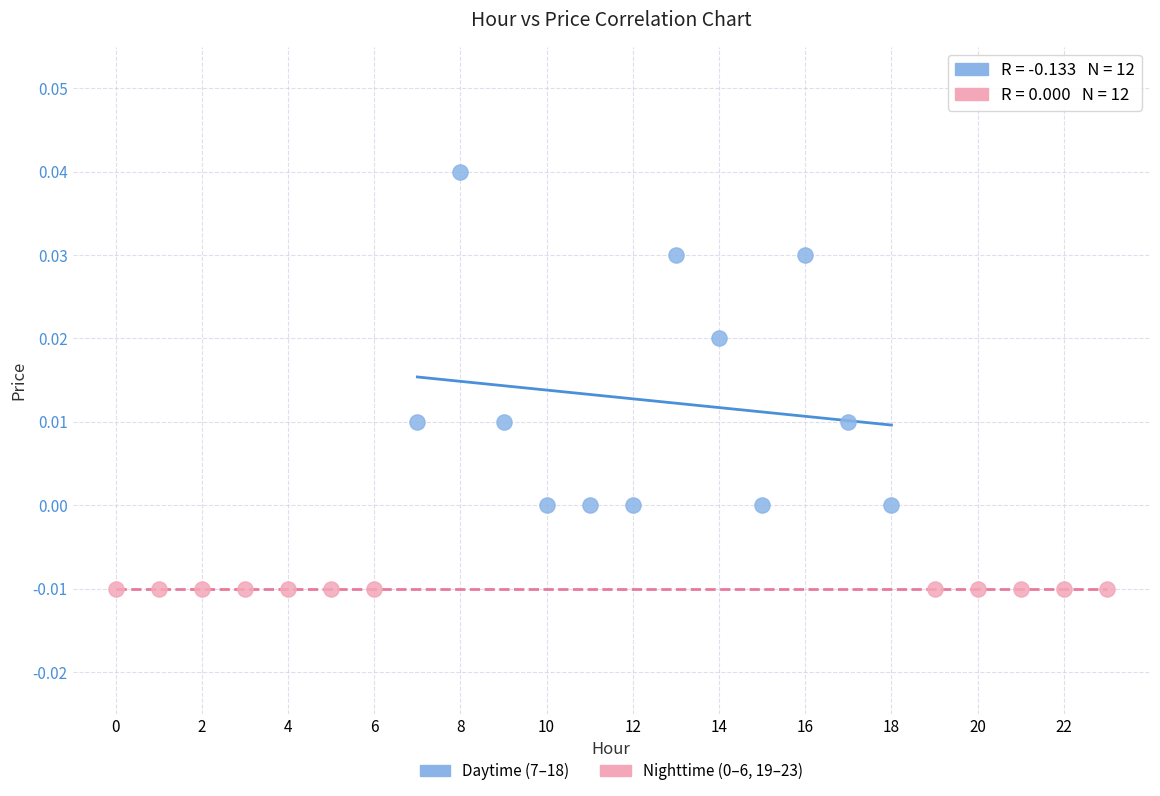

Which series contains the highest Y value?

Daytime (7–18)